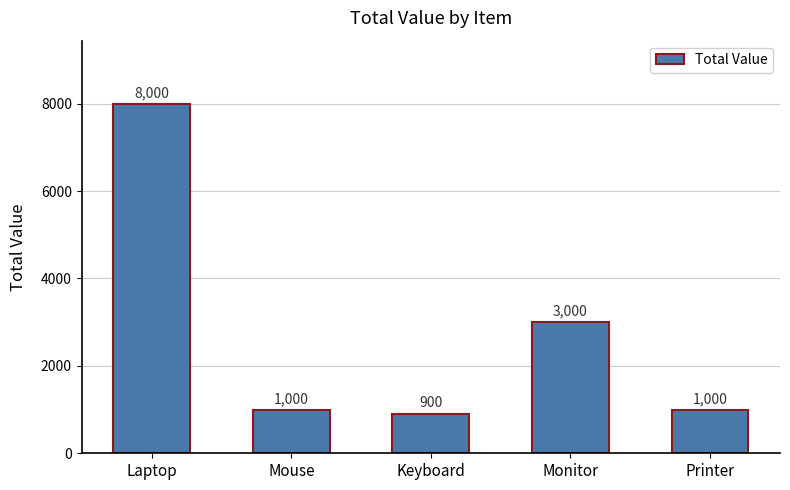

What is the sum of the values at Monitor and Printer?

4000